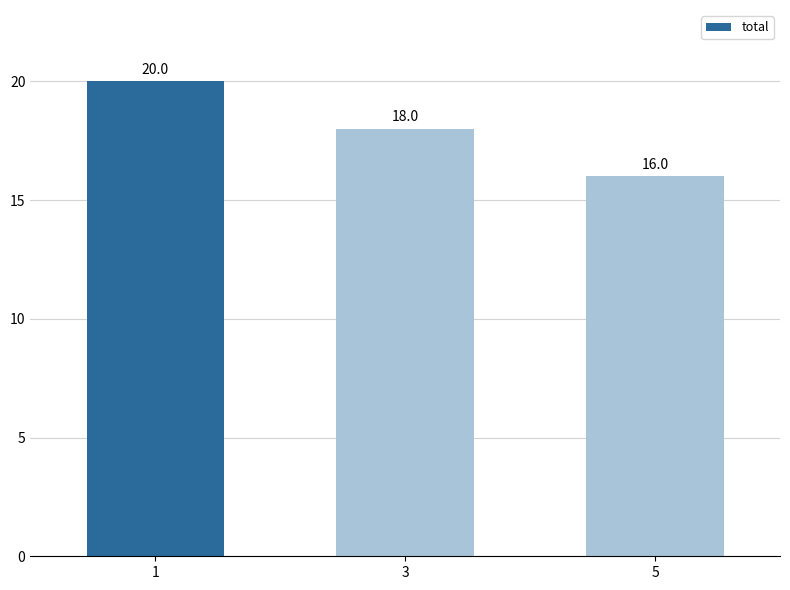

Reading left to right, what are all the values shown in this chart?

20	18	16